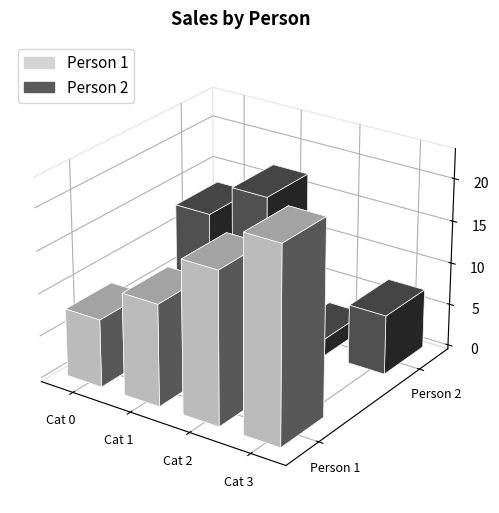

Rank the series by their maximum value, from highest to lowest.

Person 1, Person 2